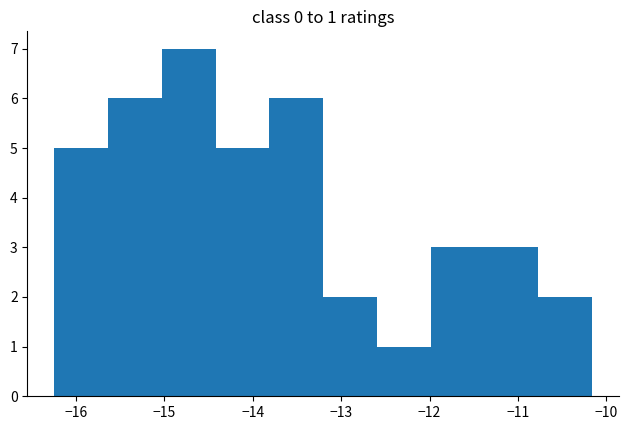

Over which range of the x-axis is the bar tallest?

-15.0 to -14.4